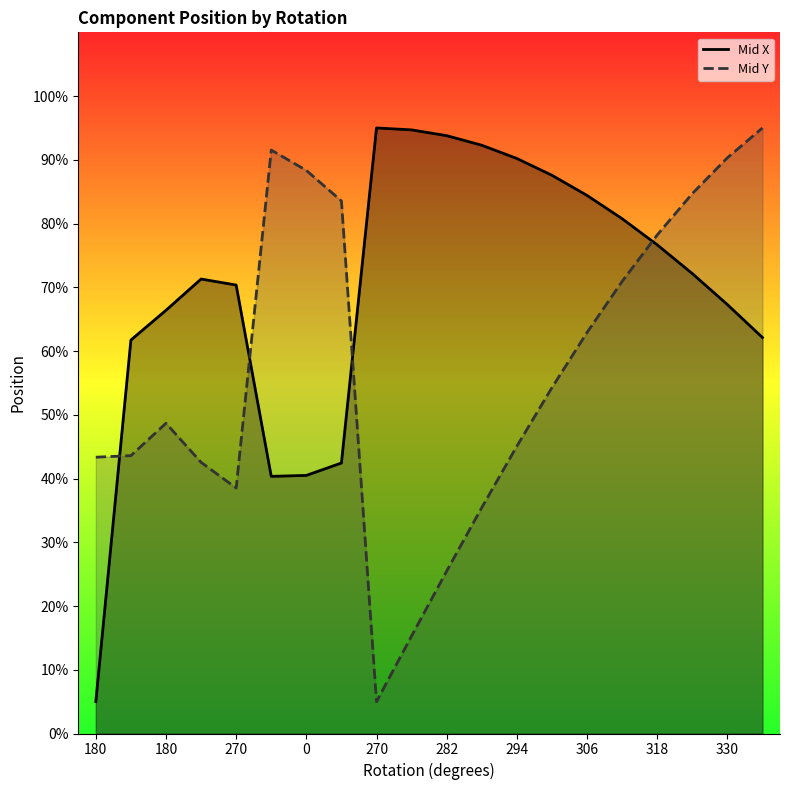

True or false: Mid Y and Mid X cross at least once.

True